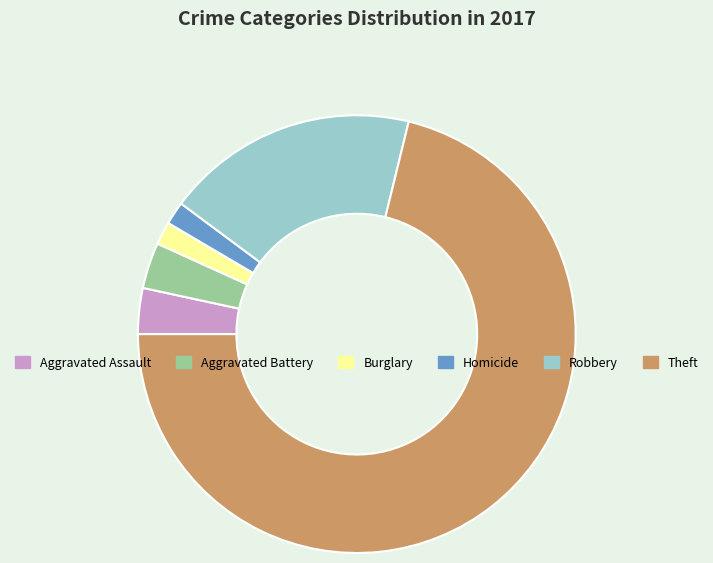

Is it true that Robbery is 19% of the pie?

True